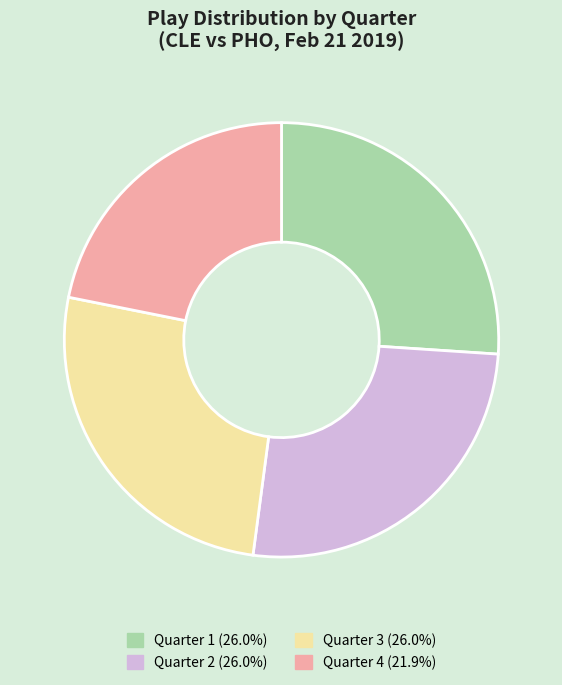

Is Quarter 4 the majority of the pie?

No